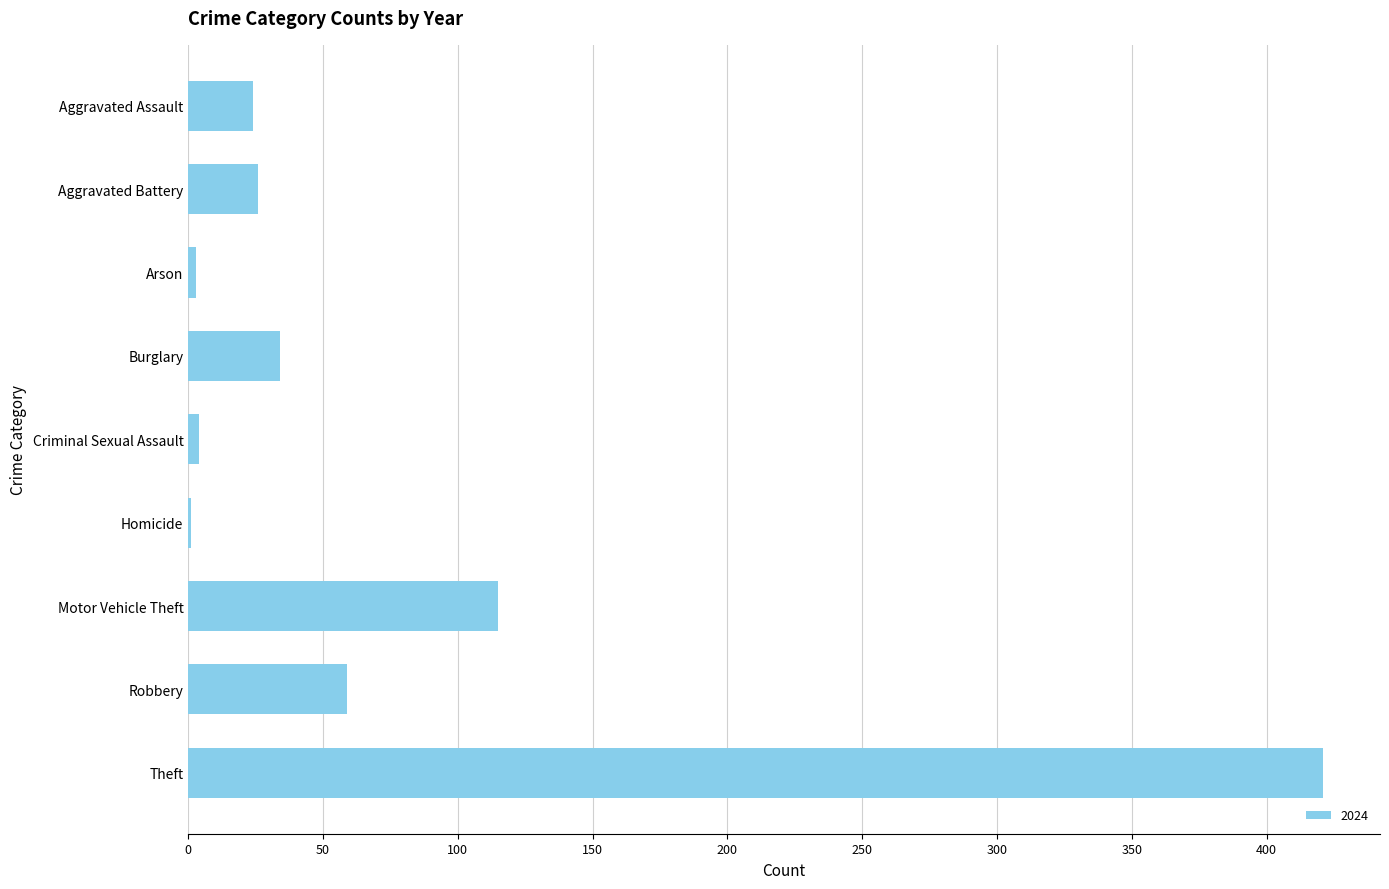

What is the sum of all values?

687